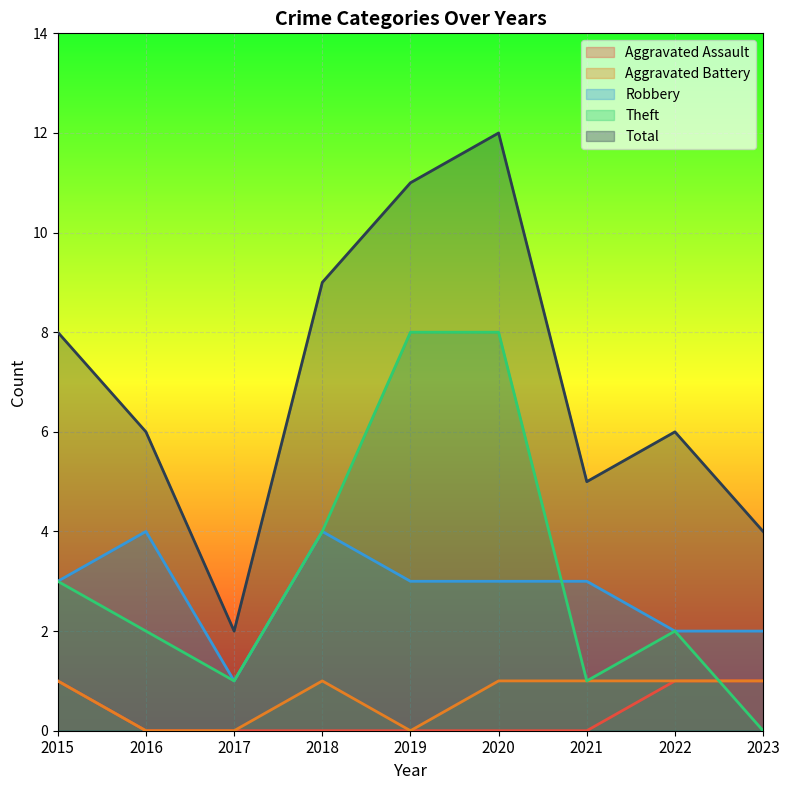

Does the chart display data point markers on the line(s)?

No